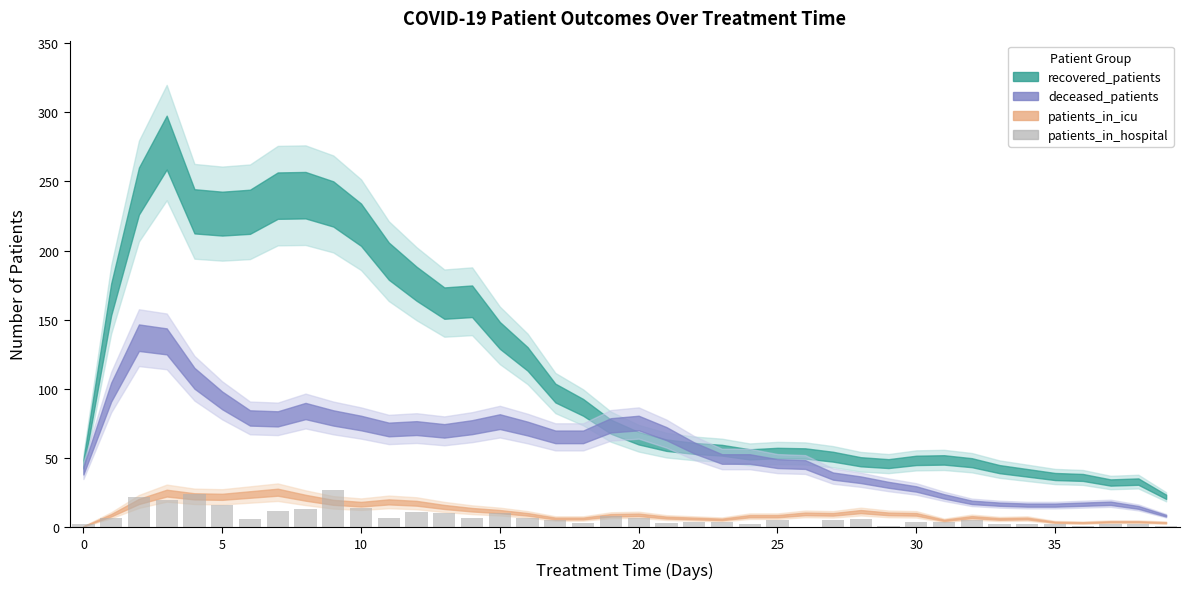

What is the sum of all values?

293